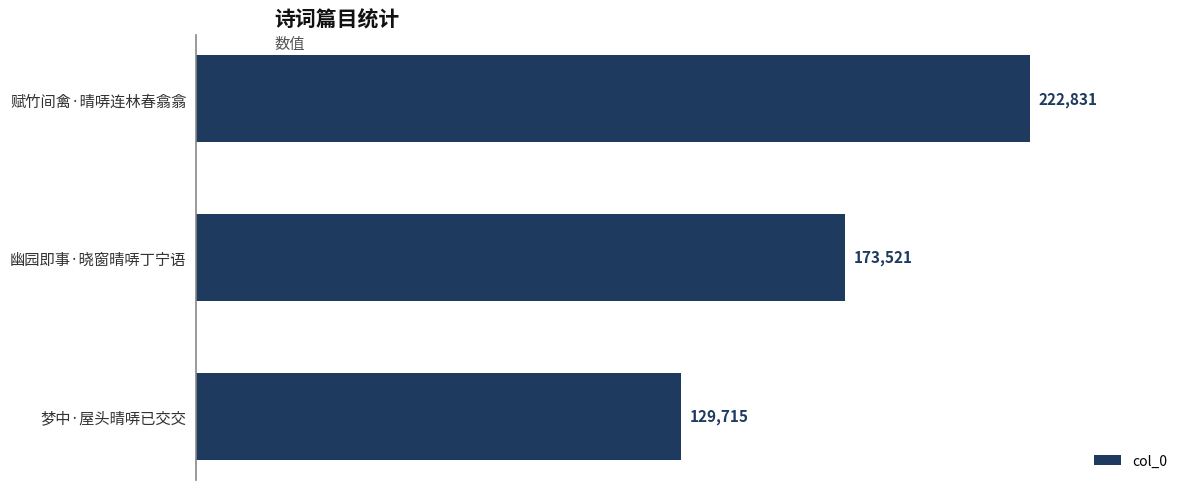

At which label is the value closest to 176273?

幽园即事·晓窗晴哢丁宁语